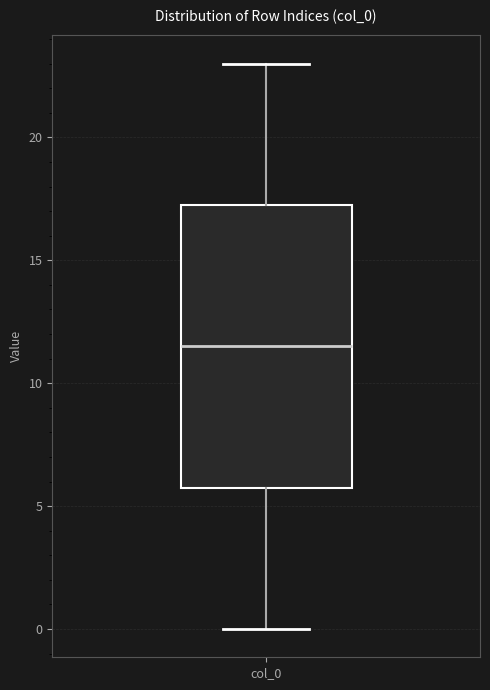

Transcribe this box plot: give where the median line is, the range the box spans, and where the two whiskers end, as read against the y-axis. The values are not printed on the chart, so give them approximately, as read against the axis.

median 11.5, box 6.0 to 17.5, whiskers 0.0 to 23.0